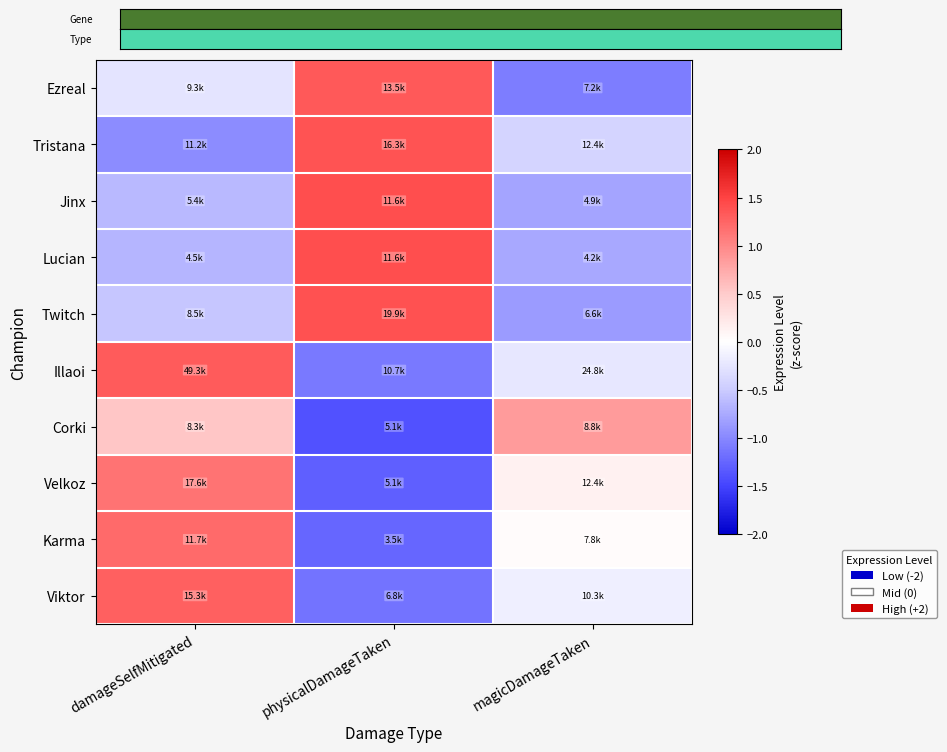

How many series are shown in this chart?

10